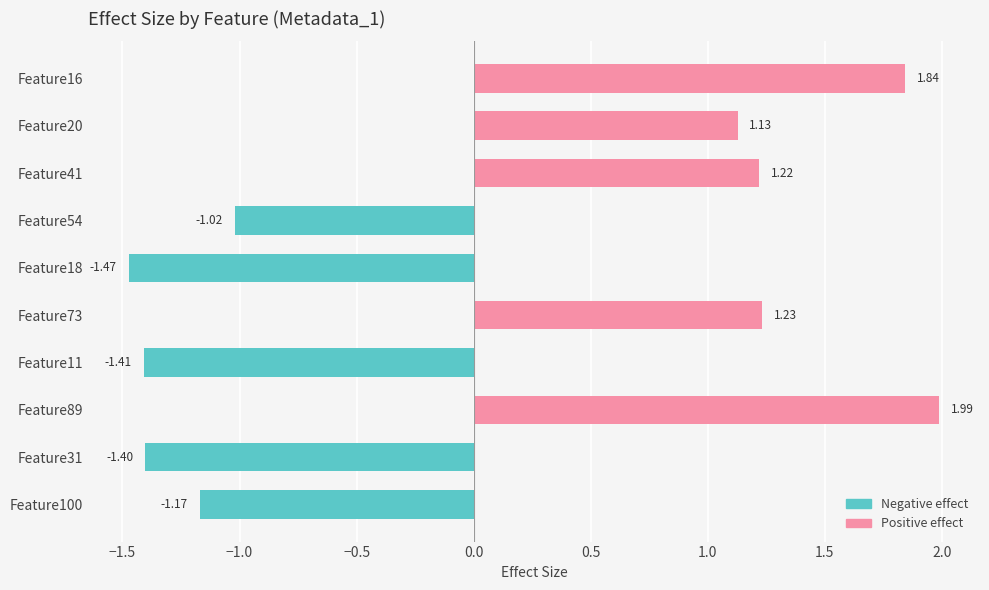

How many bars are there in total?

10